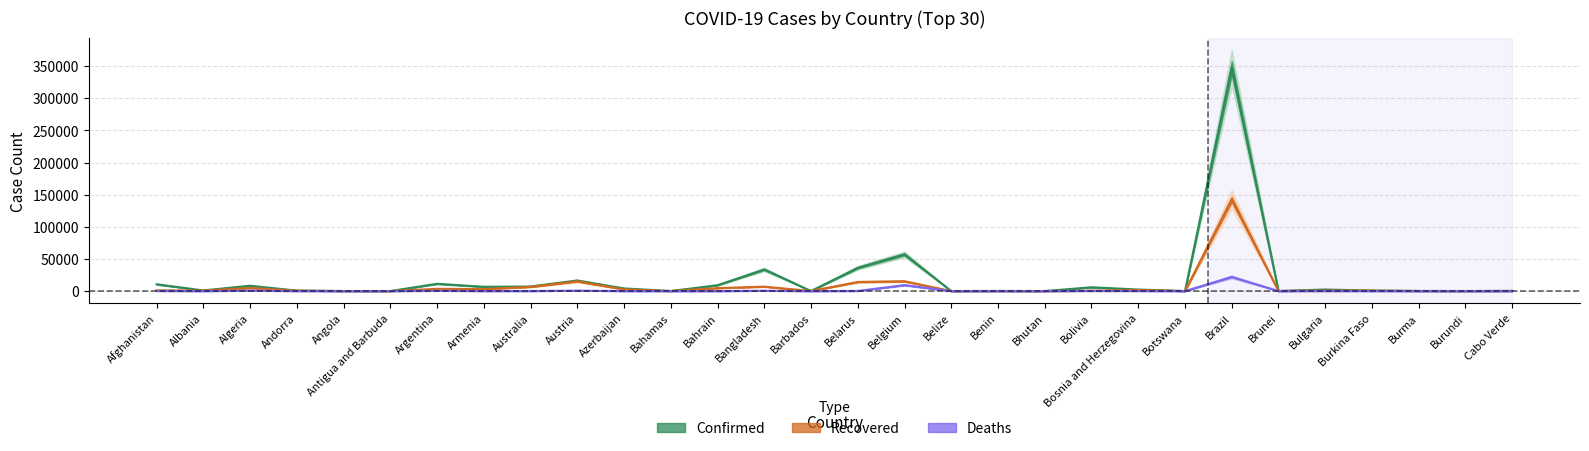

Where is Deaths nearest to the value 11006?

Belgium